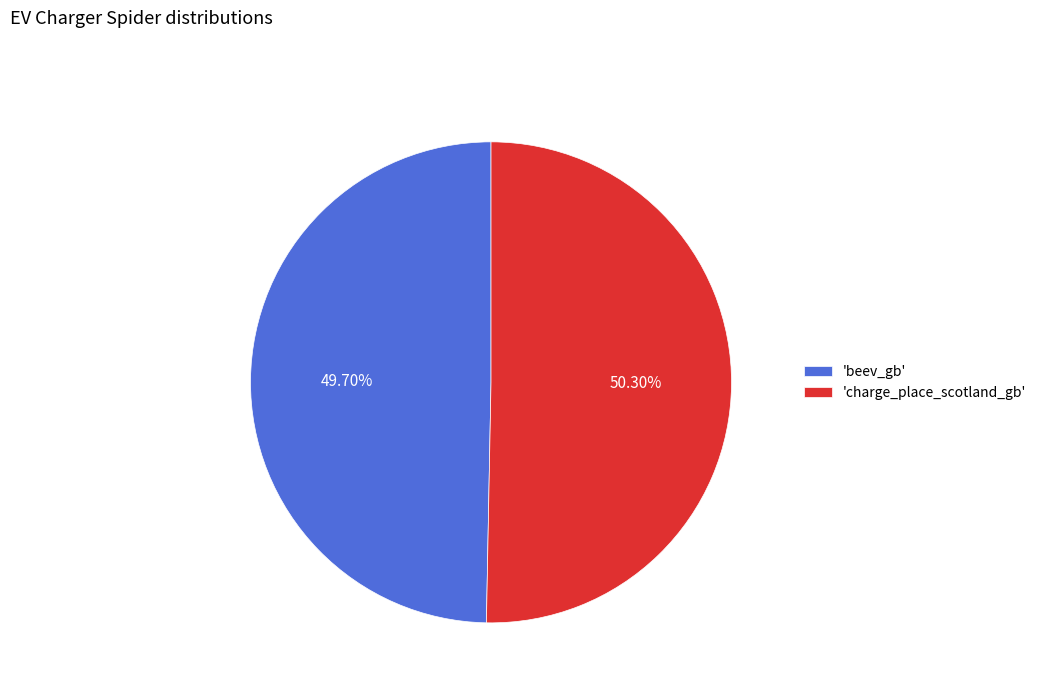

Do 'charge_place_scotland_gb' and 'beev_gb' together represent more than half of the pie?

Yes